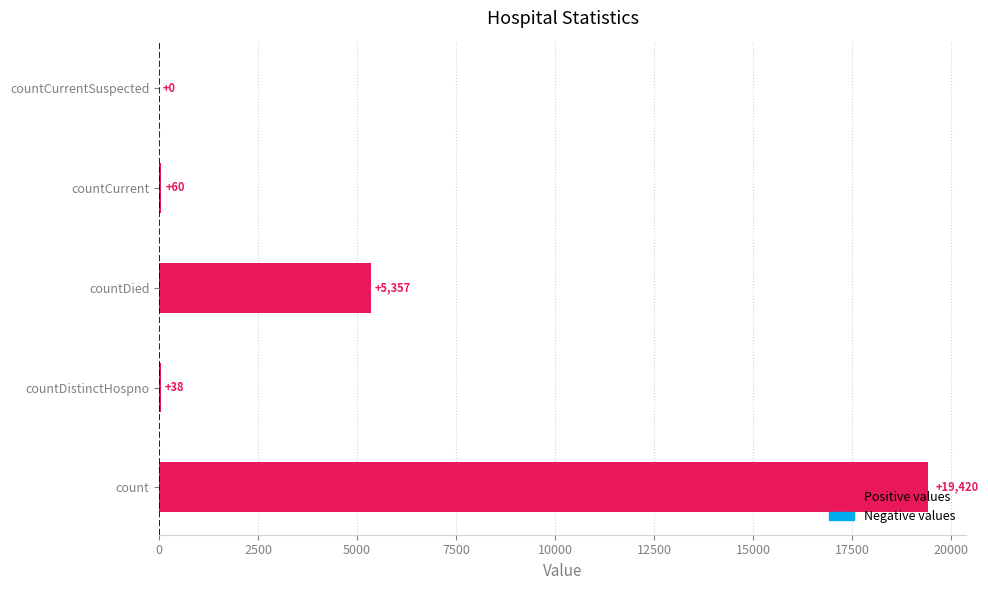

The value at countCurrent is 60. True or false?

True